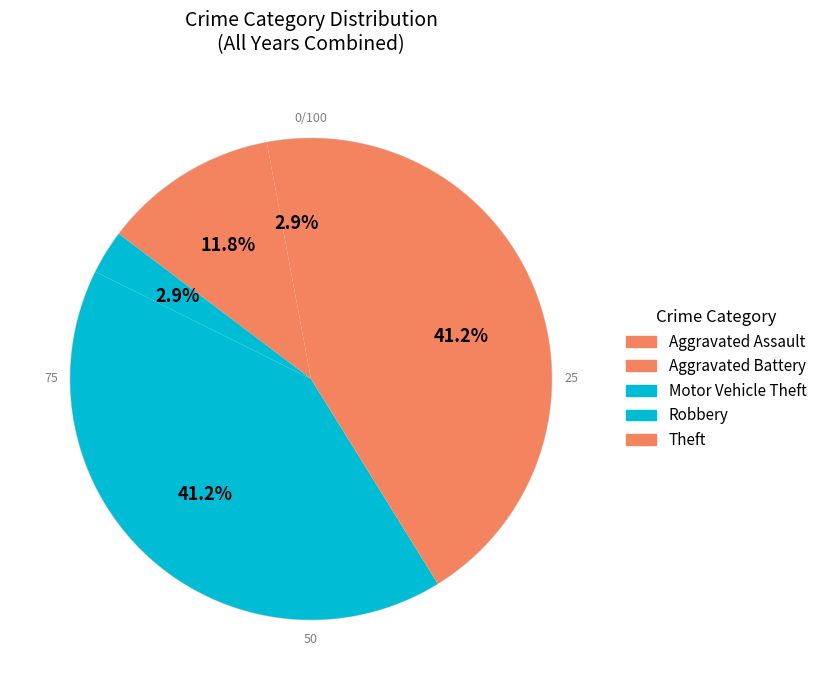

To the nearest percent, what is the difference between the Aggravated Assault and Motor Vehicle Theft slice percentages?

14%